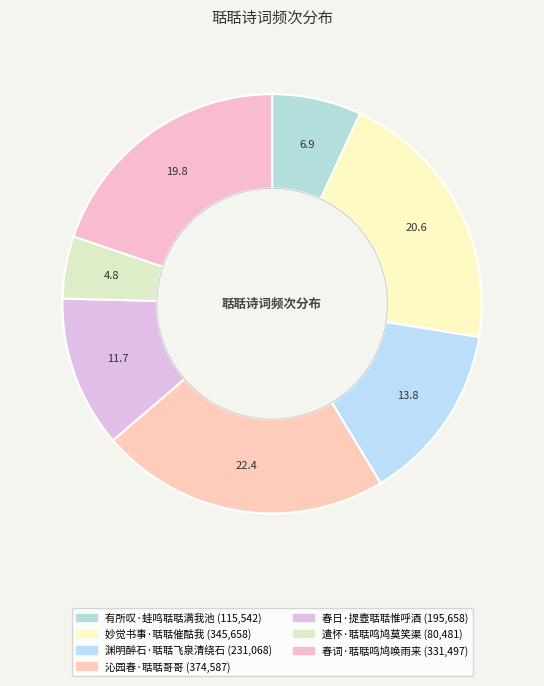

How much of the chart is everything except 遣怀·聒聒鸣鸠莫笑渠?

95.2%